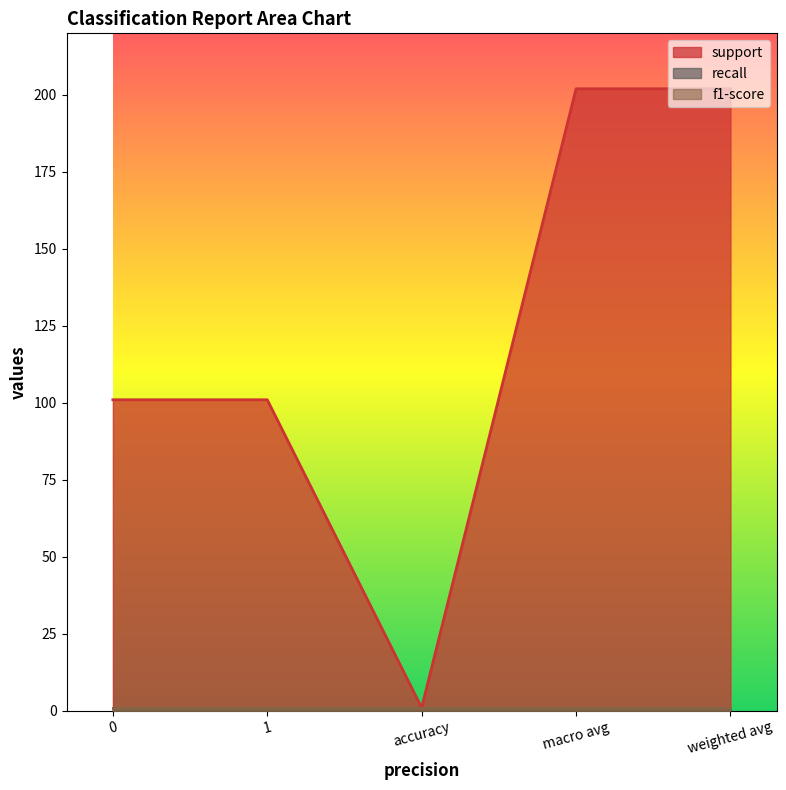

What value does the f1-score series have at weighted avg?

1